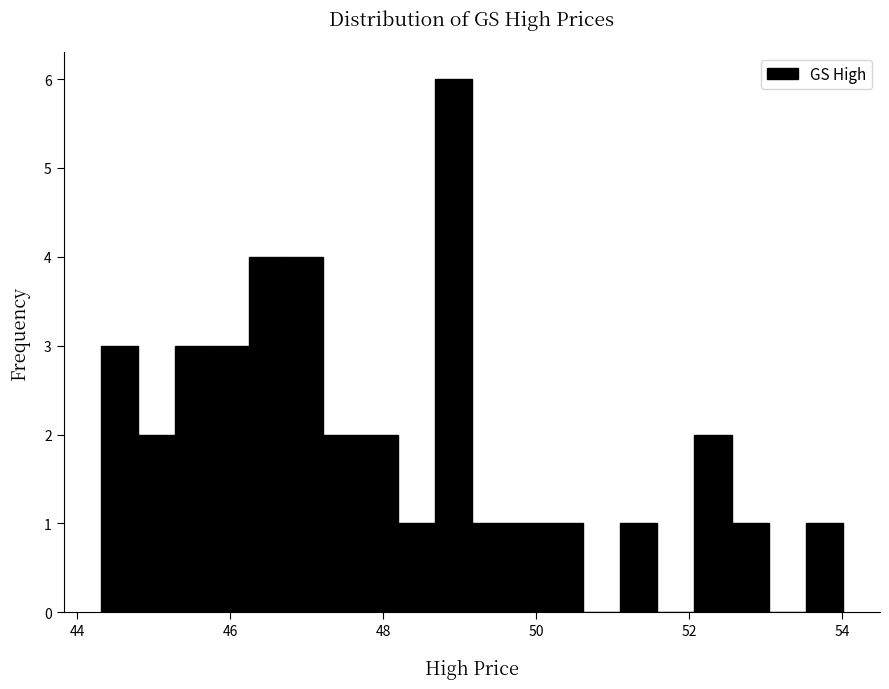

Read against the x-axis, roughly where is the centre of the tallest bar?

49.0